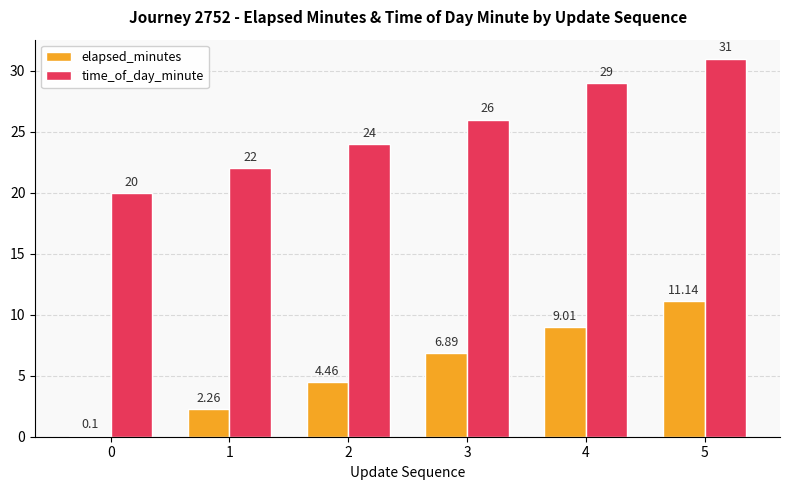

What is the value of the time_of_day_minute bar at the 4th from the left?

26.0